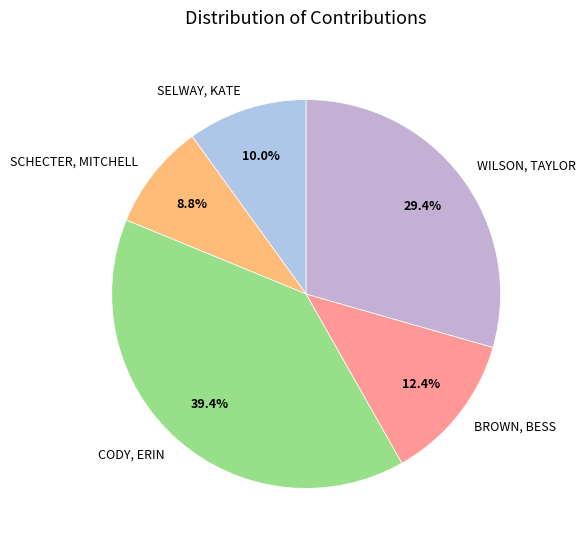

To the nearest percent, what portion does CODY, ERIN represent?

39%